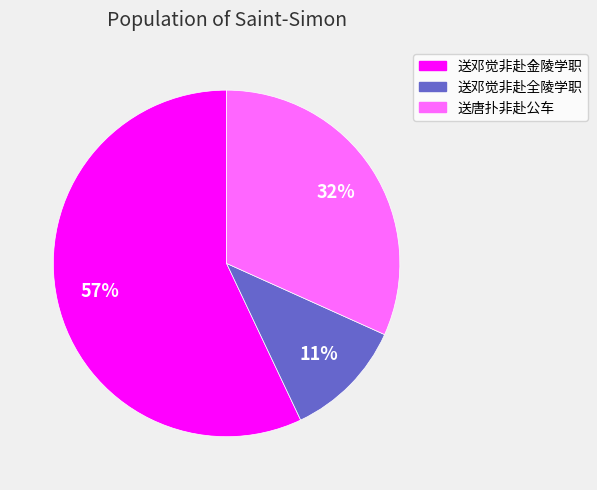

Which slice is the largest?

送邓觉非赴金陵学职